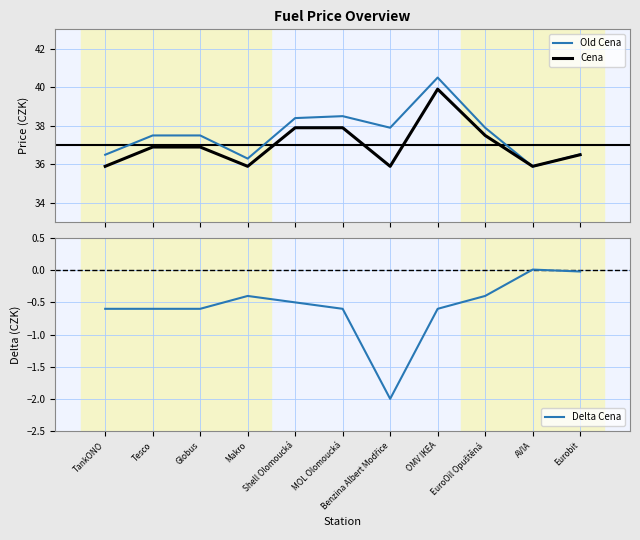

Which series has the largest total across all categories?

Old Cena